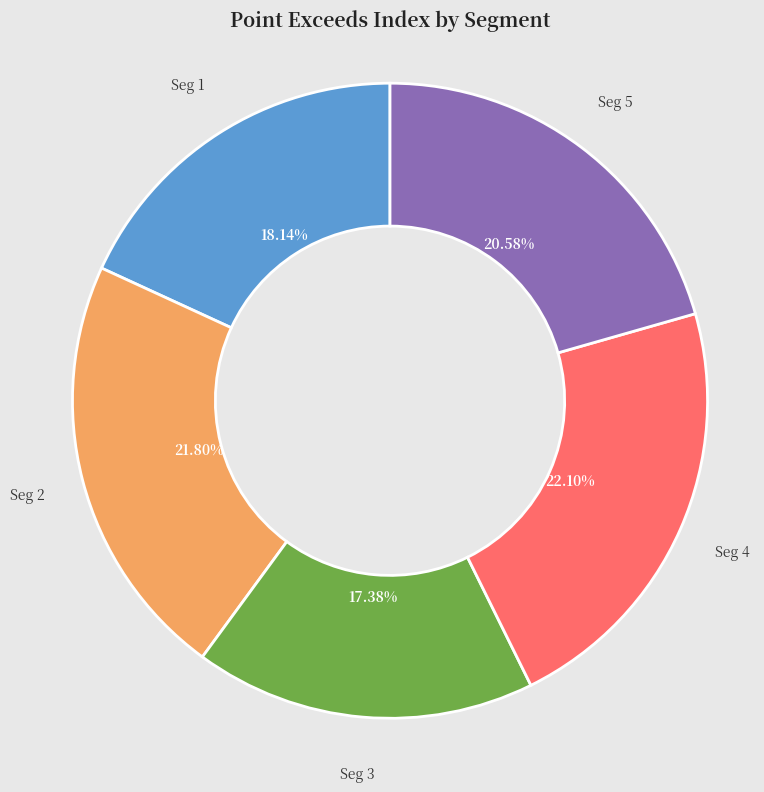

Is there any slice that represents more than half of the pie?

No